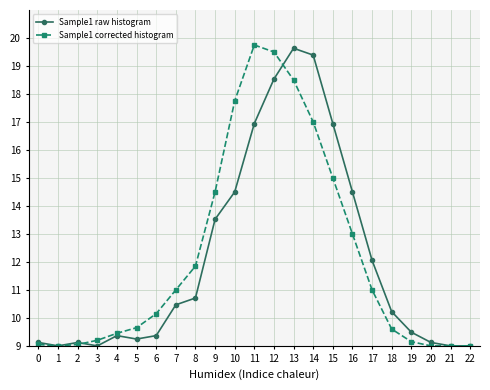

True or false: Sample1 corrected histogram and Sample1 raw histogram cross at least once.

True